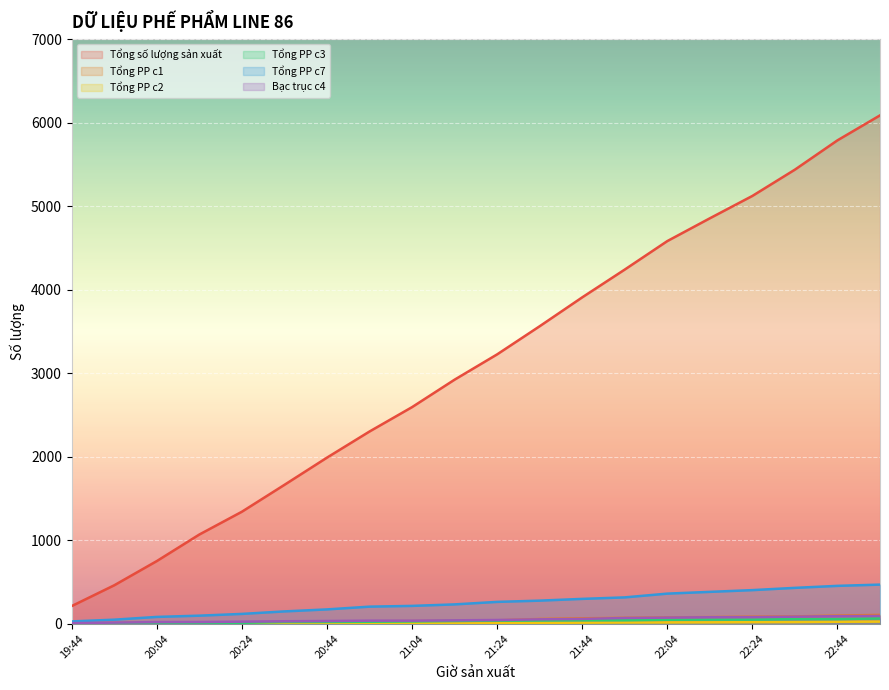

What is the sum of the Tổng PP c7 values at 22:34 and 21:34?

707